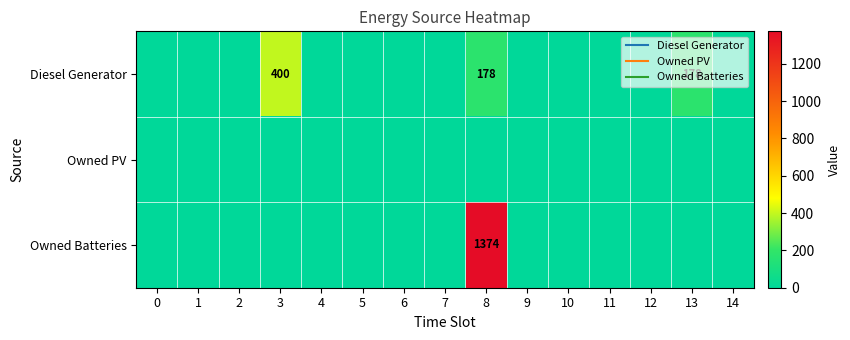

Which series has the largest range (max minus min)?

Owned Batteries